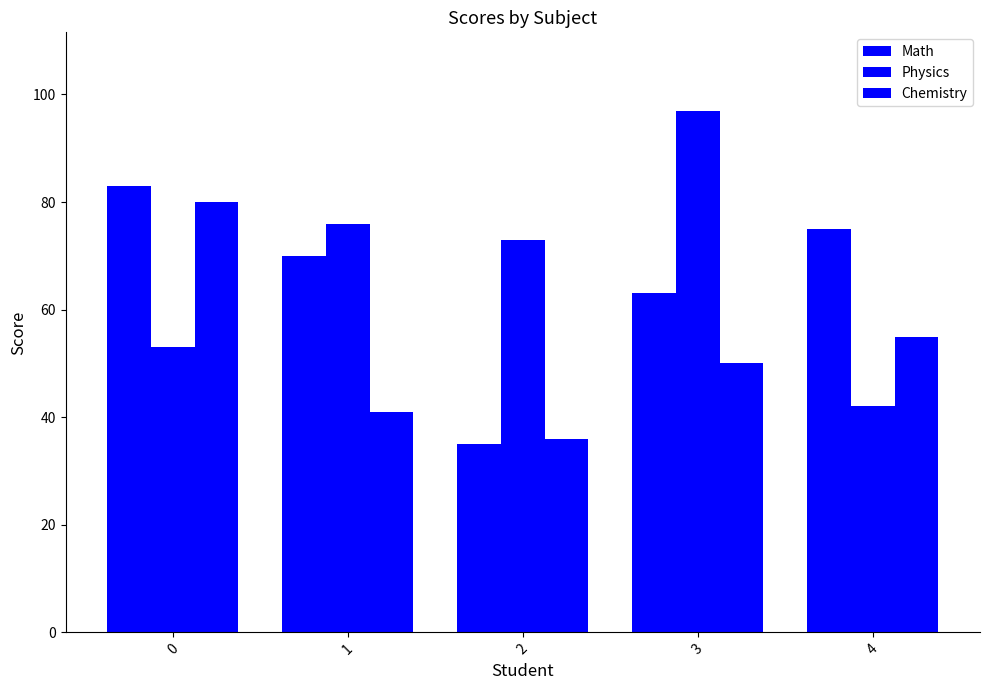

Rank the series by their average value, from lowest to highest.

Chemistry, Math, Physics